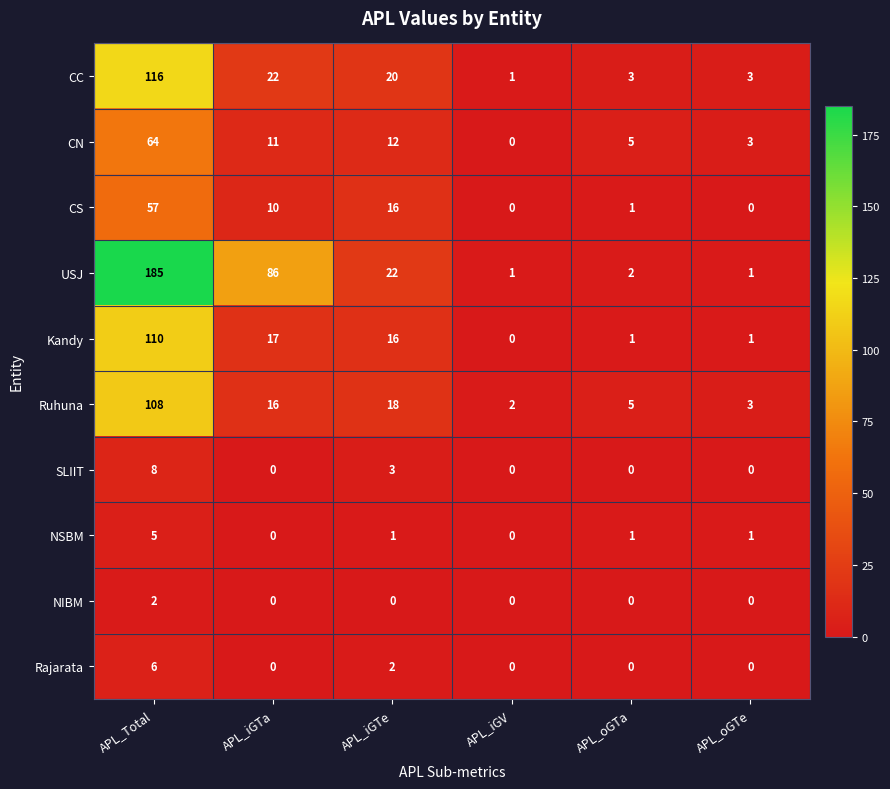

At APL_Total, list the series in order from largest to smallest.

USJ, CC, Kandy, Ruhuna, CN, CS, SLIIT, Rajarata, NSBM, NIBM